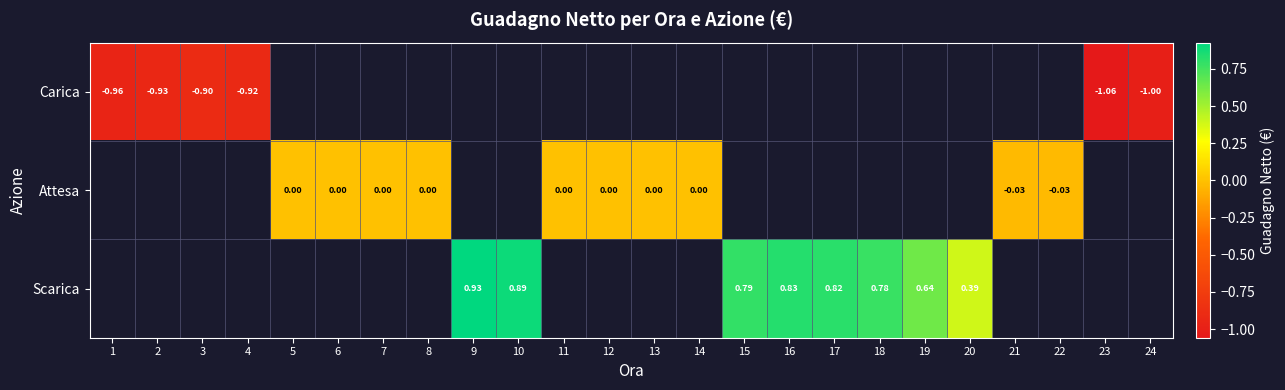

How many values in Attesa are below zero?

2